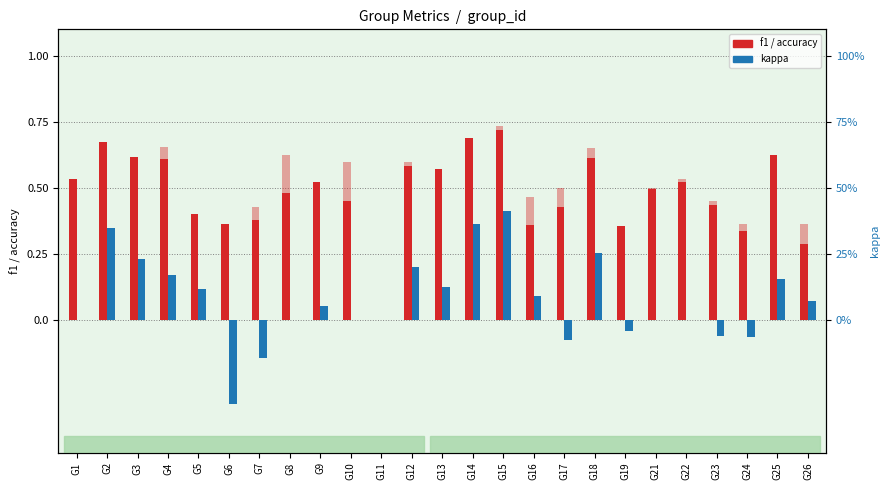

Between G18 and G26, which series saw the biggest shift?

f1 score